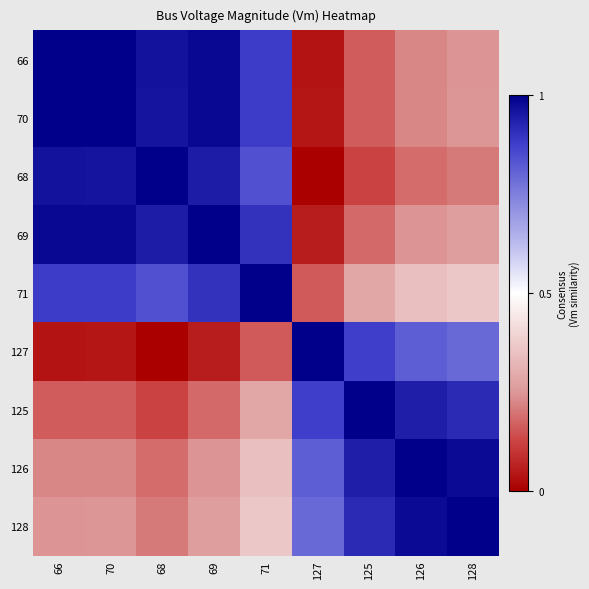

Count the number of data series in this chart.

9